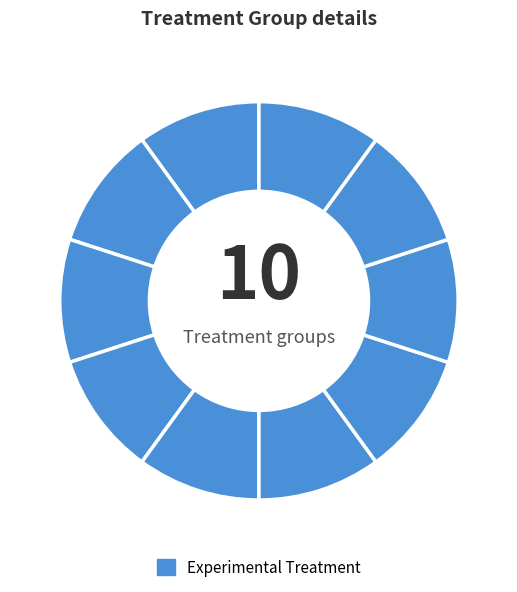

To the nearest percent, what is the average slice percentage?

10%